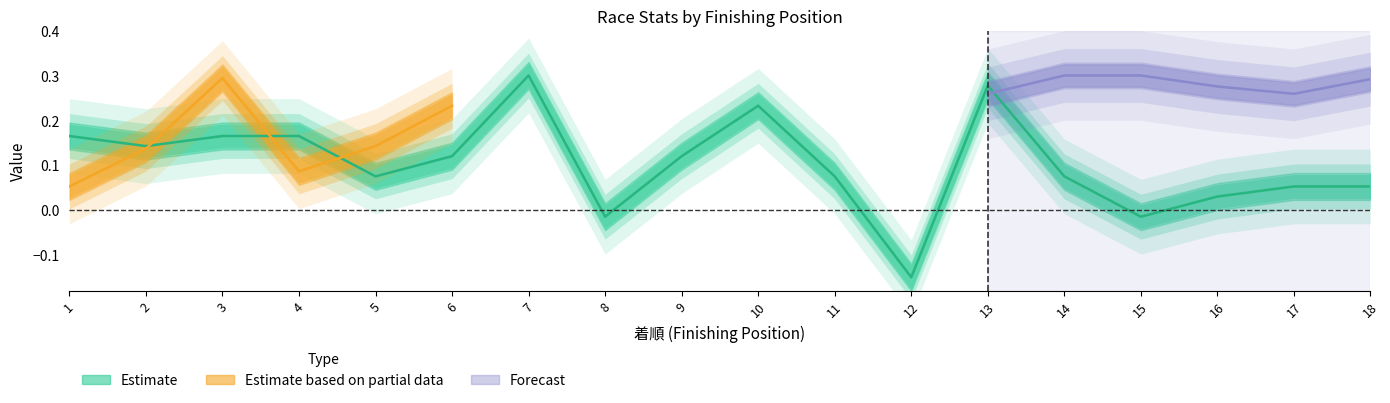

At which label does the data first exceed 0?

1